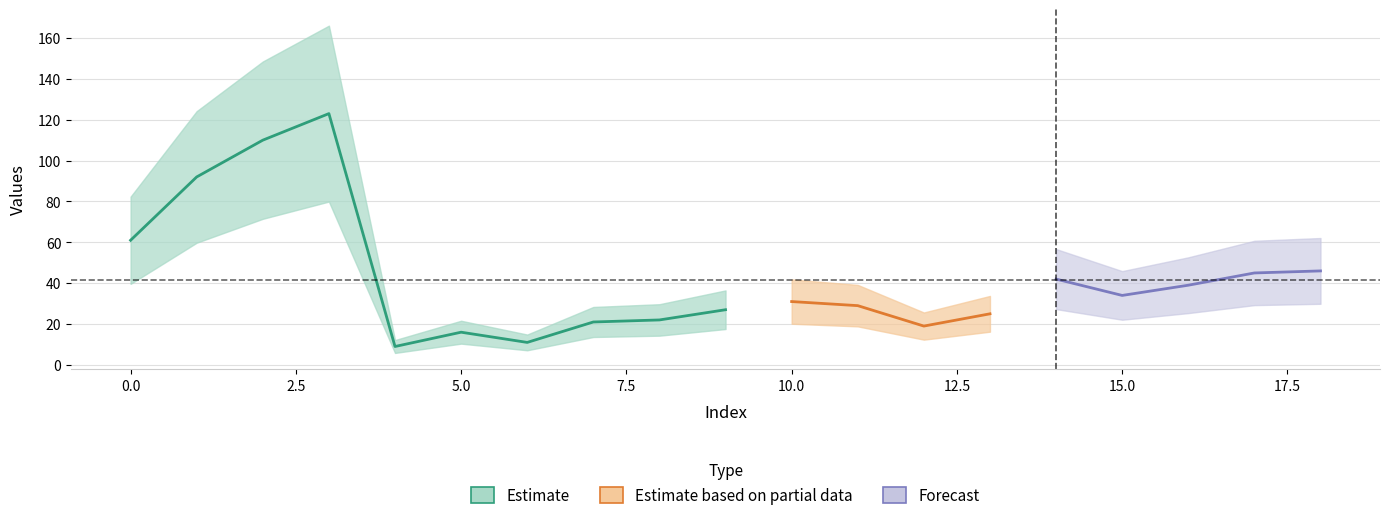

Does the chart display data point markers on the line(s)?

No